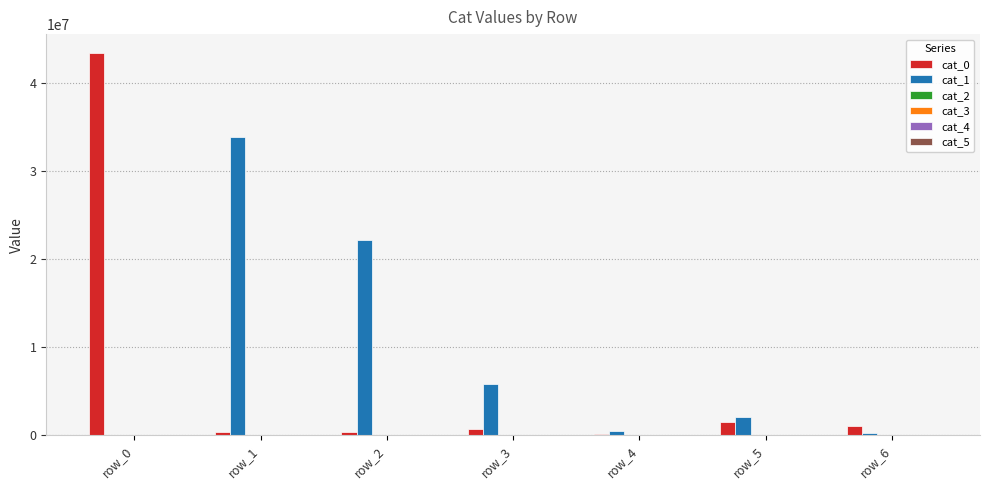

Where does the cat_0 series first go above 721413?

row_0